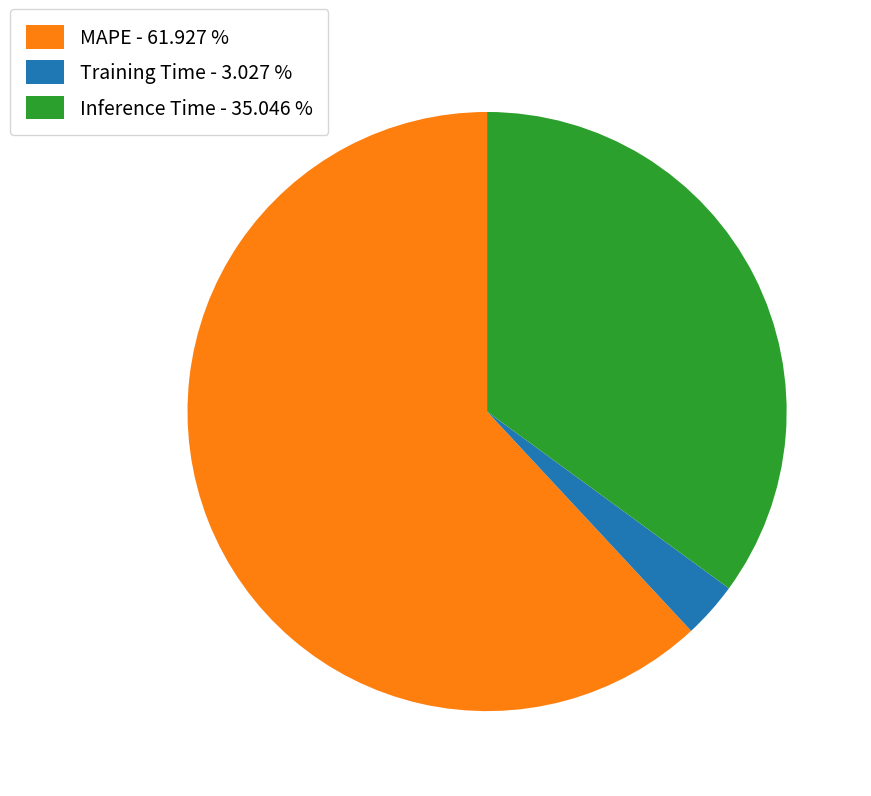

Which slice is the largest?

MAPE